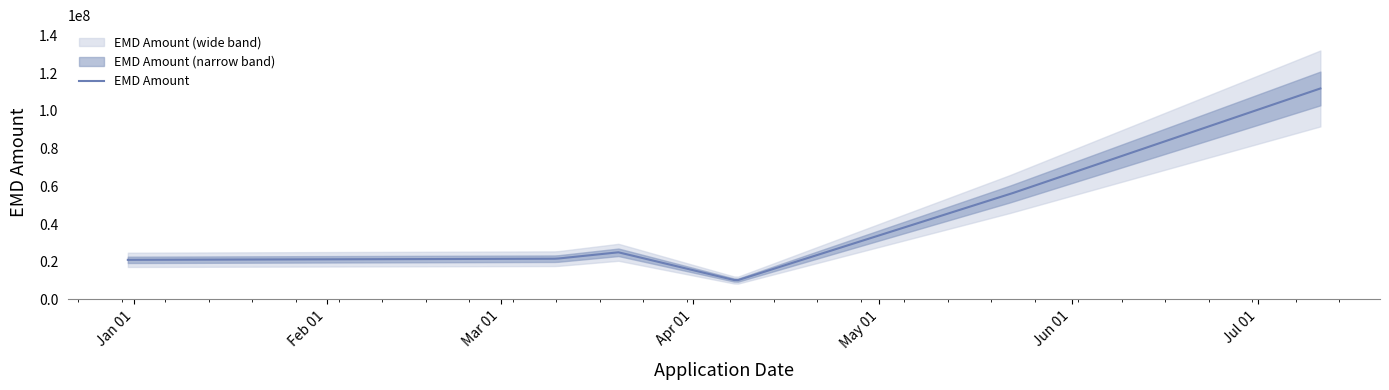

What is the maximum value for EMD Amount?

111875000.0